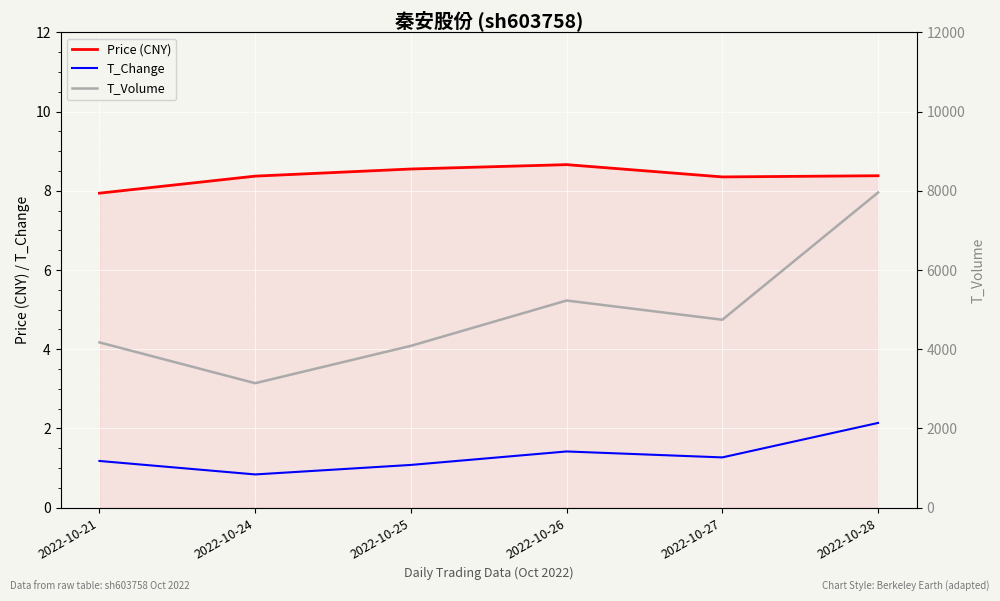

At which category does the chart reach its peak across all series?

2022-10-28